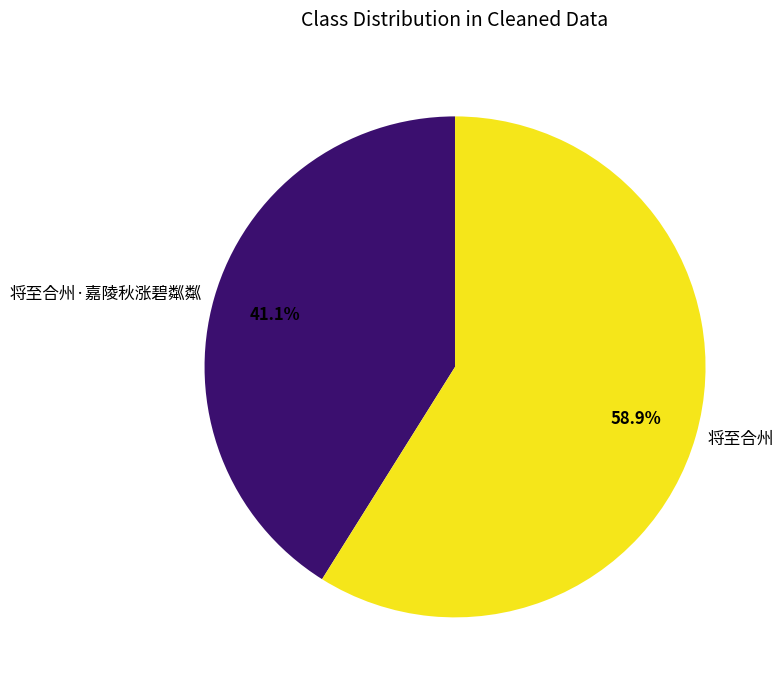

Is it true that 将至合州 is 59% of the pie?

True